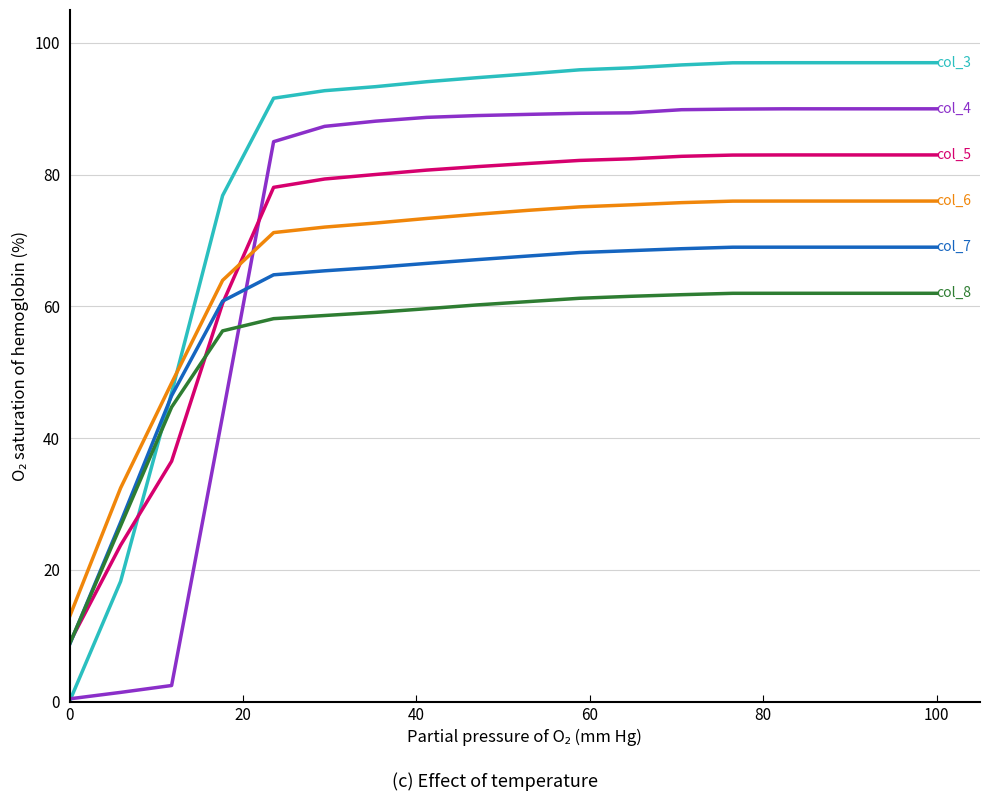

Does the chart display data point markers on the line(s)?

No